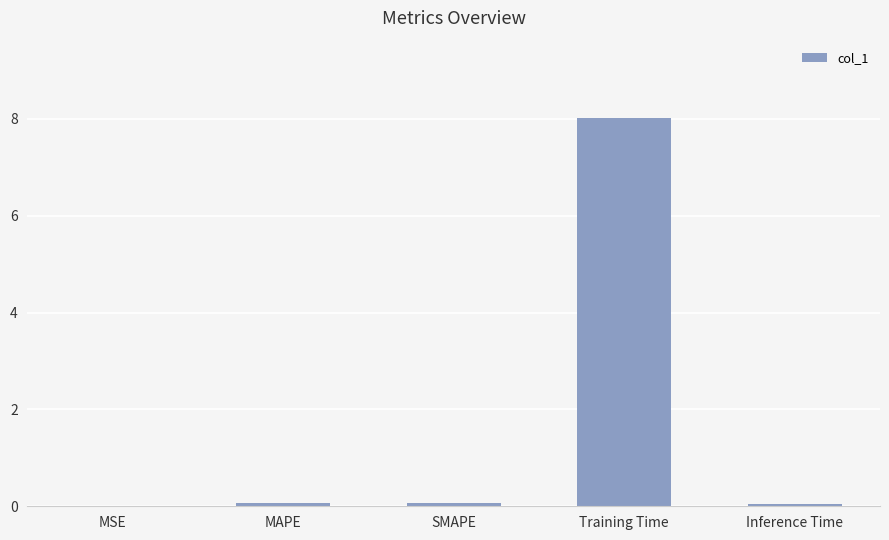

Is it true that the value at Training Time is 3.9?

False